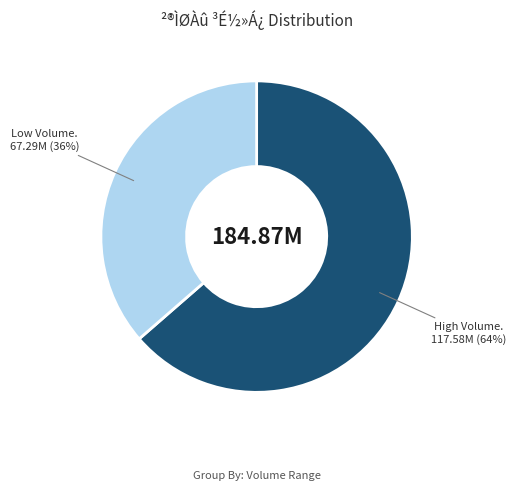

Is there any slice that represents more than half of the pie?

Yes